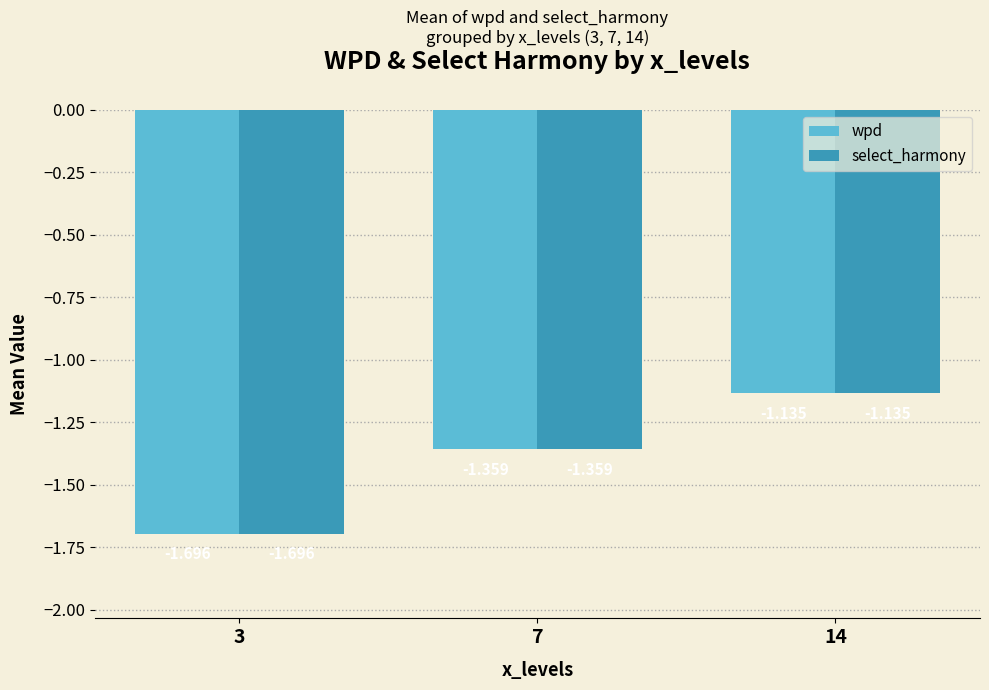

Is the value of wpd at 3 greater than the value of select_harmony at 14?

No